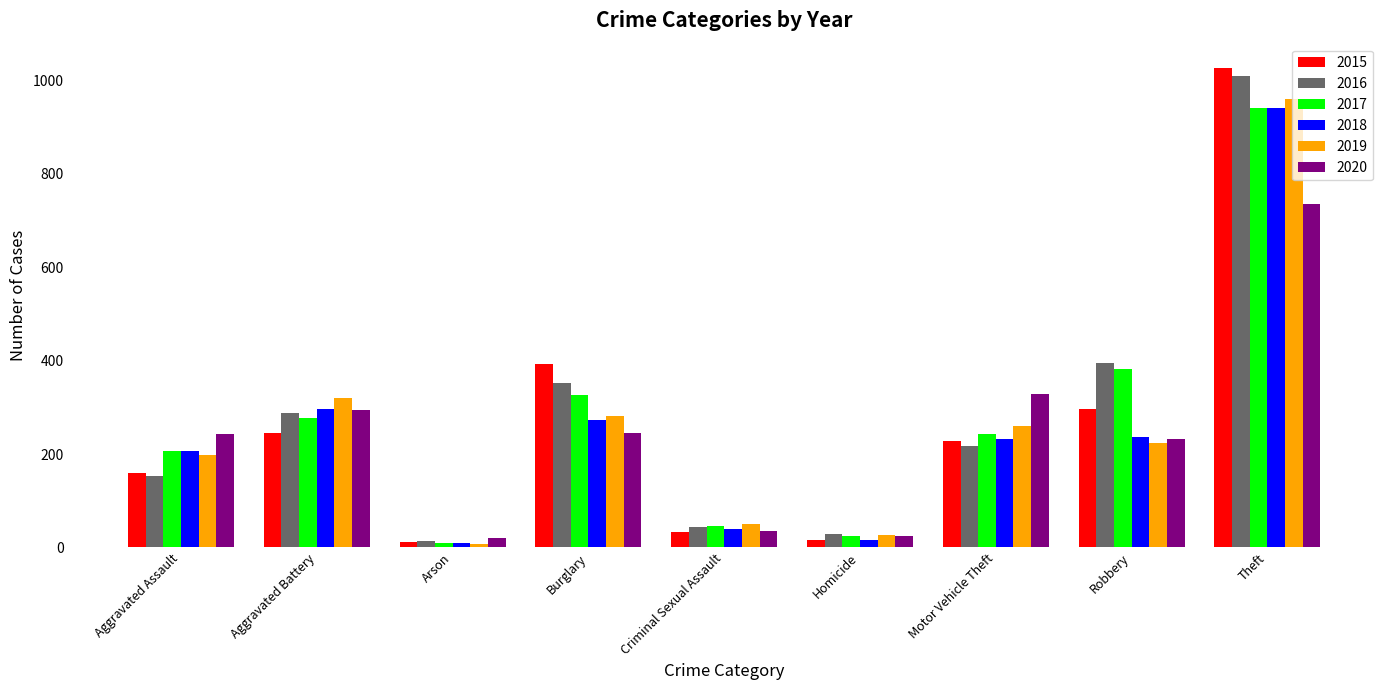

What is the spread (max minus min) of values at Robbery?

170